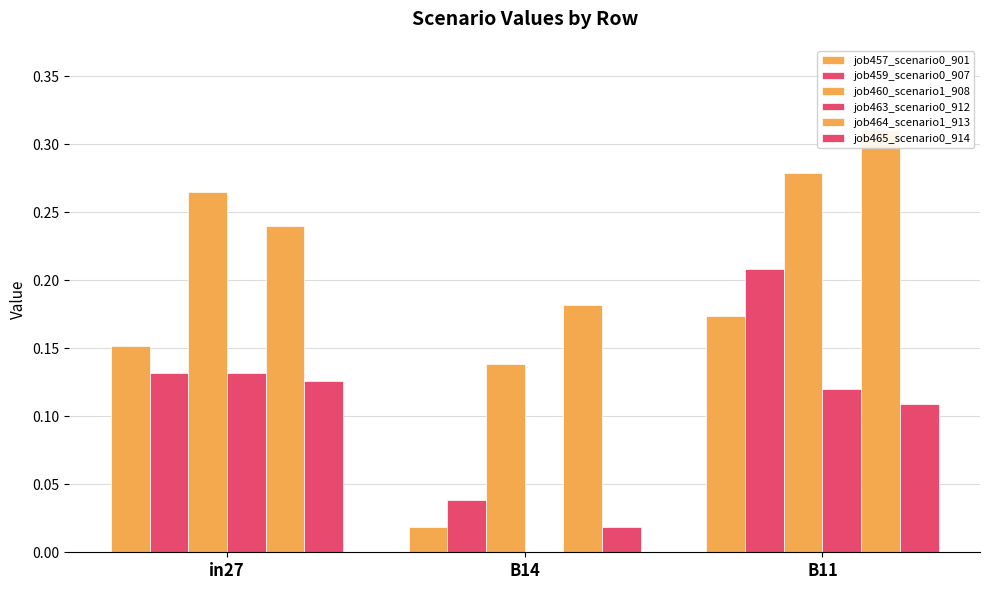

The job460_scenario1_908 series shows 0.1 at B11. True or false?

False